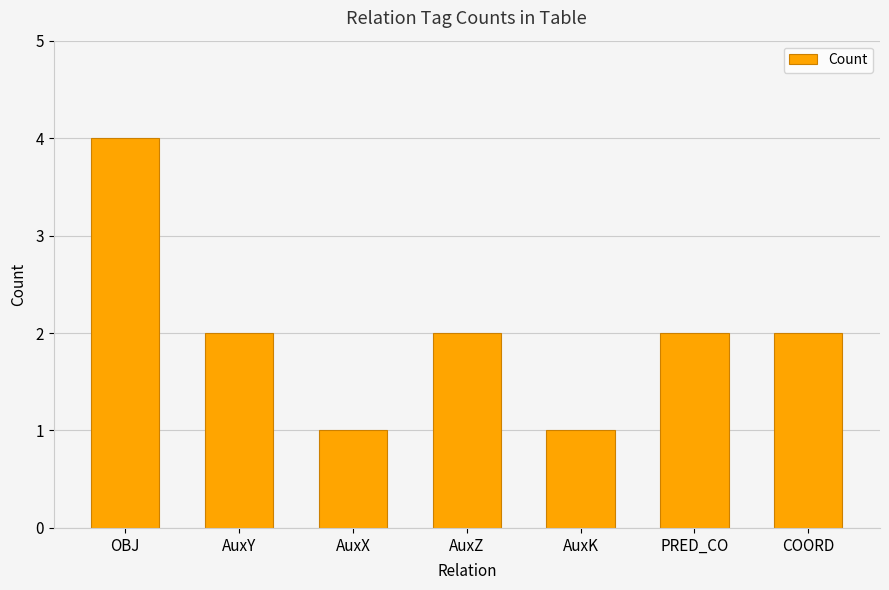

Count the values in the range 1 to 2.

6